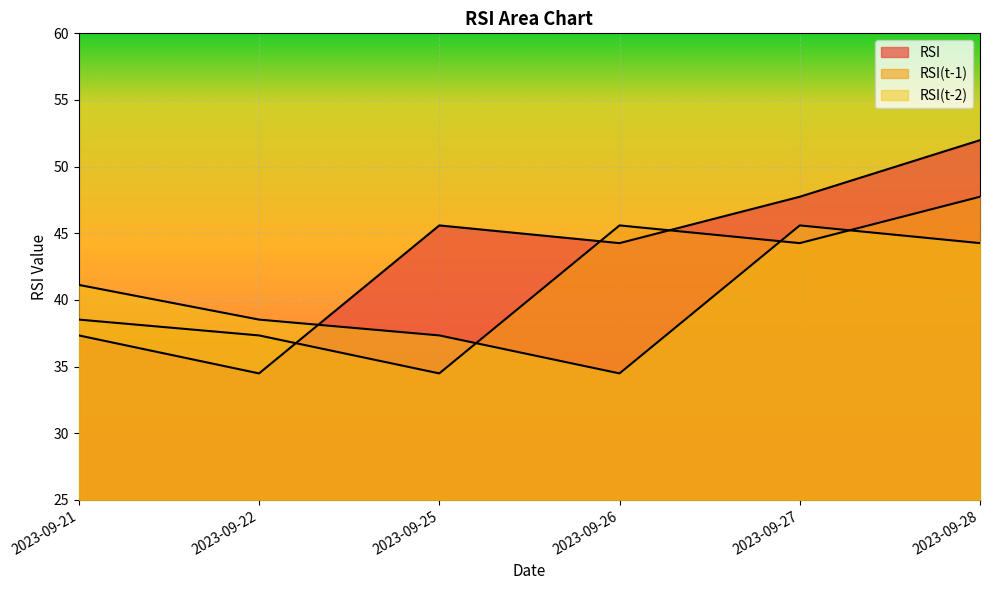

How many times do RSI(t-1) and RSI cross each other?

3